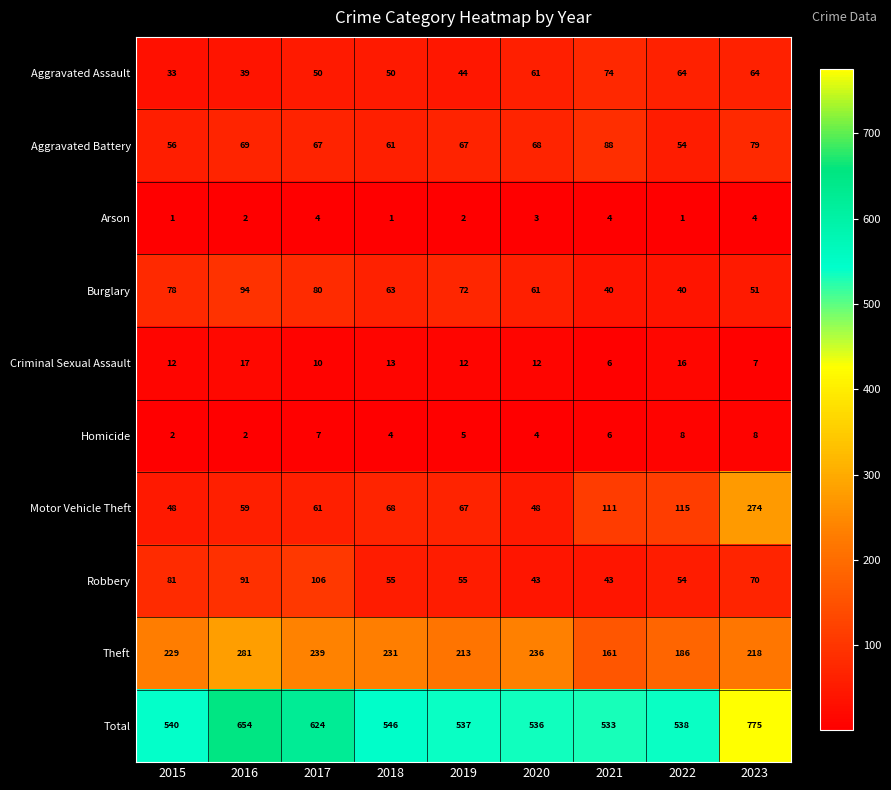

The value of Aggravated Assault at 2015 is 33. True or false?

True